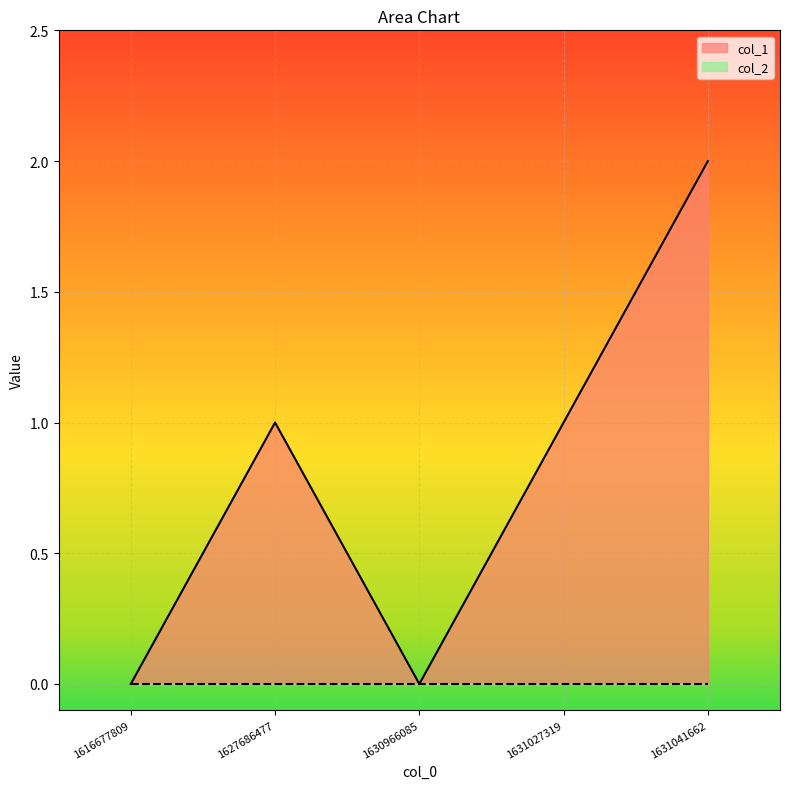

At which category does the data reach its first local peak?

1627686477